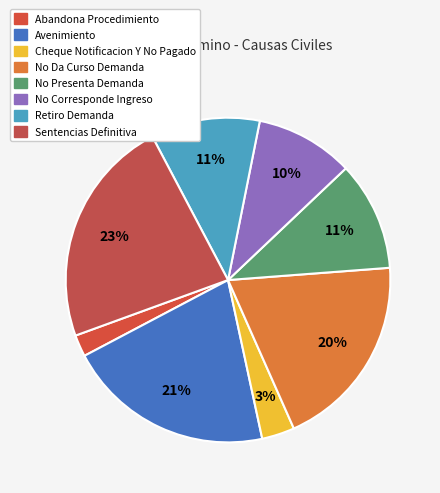

Is No Presenta Demanda the majority of the pie?

No